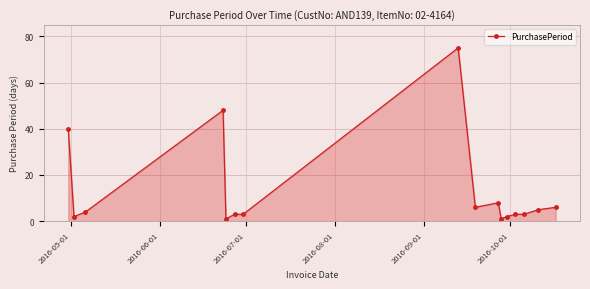

What is the maximum value shown in the chart?

75